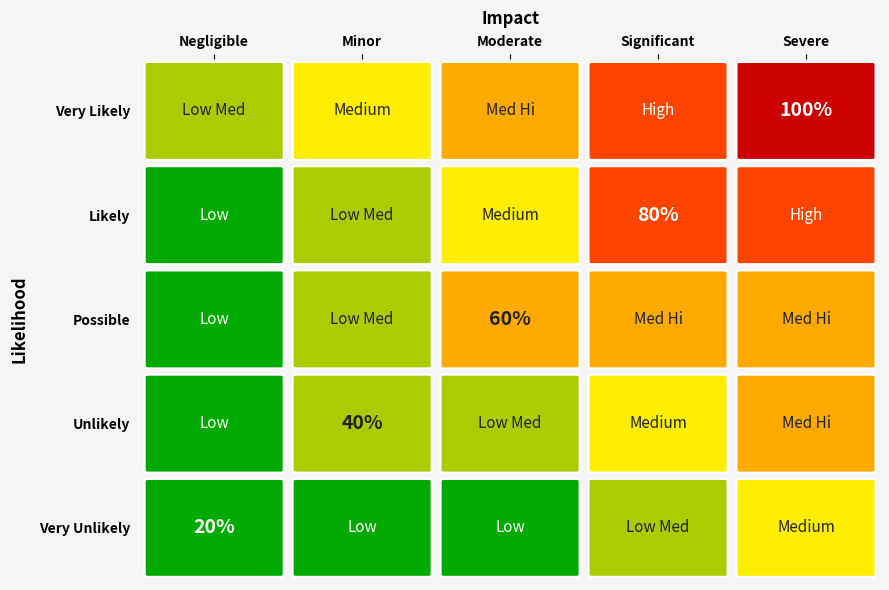

Which series has the largest range (max minus min)?

Very Likely